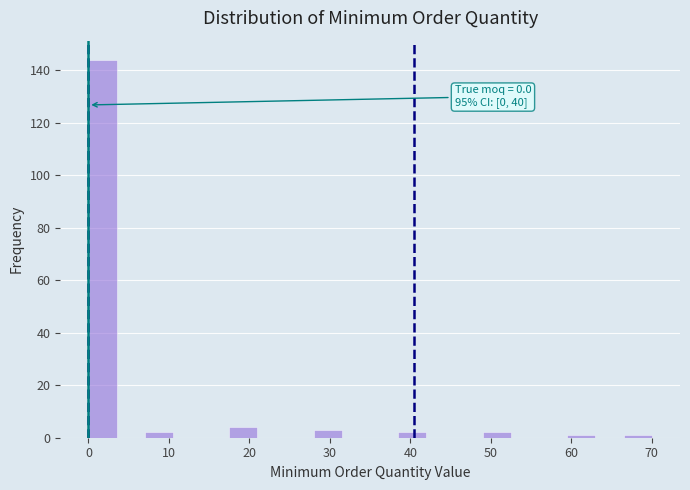

Read against the x-axis, roughly where is the centre of the tallest bar?

2